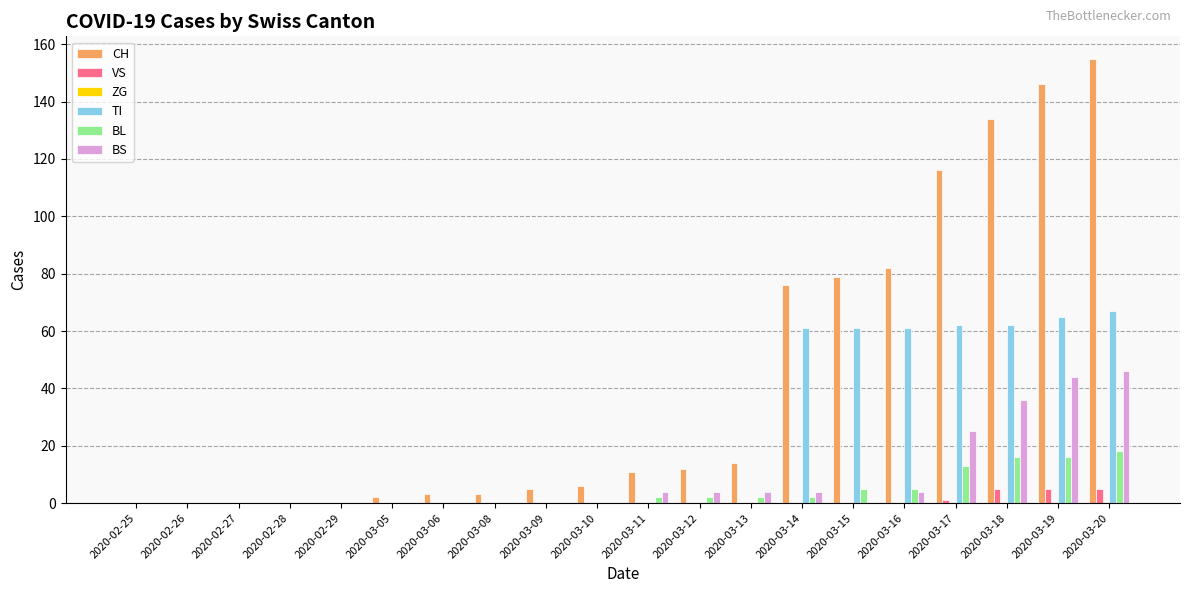

Which series has the largest range (max minus min)?

CH